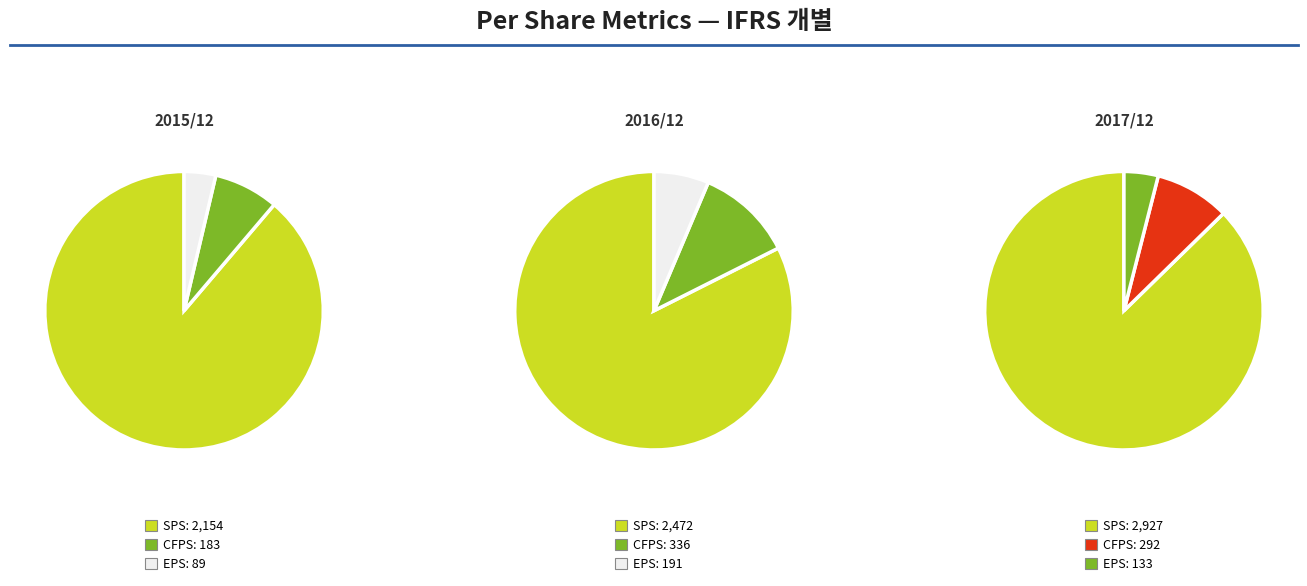

To the nearest percent, what portion does 2016/12 represent?

17%